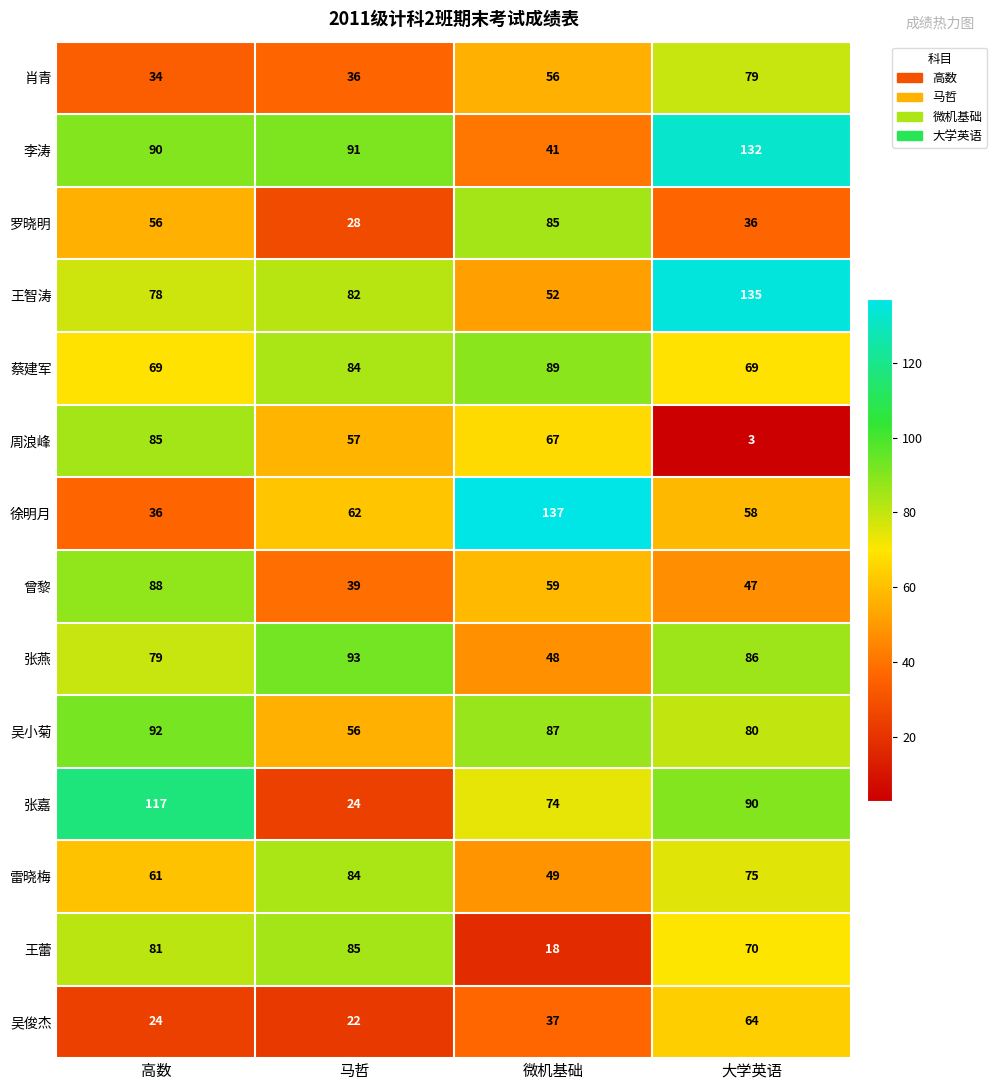

What is the greatest value displayed?

137